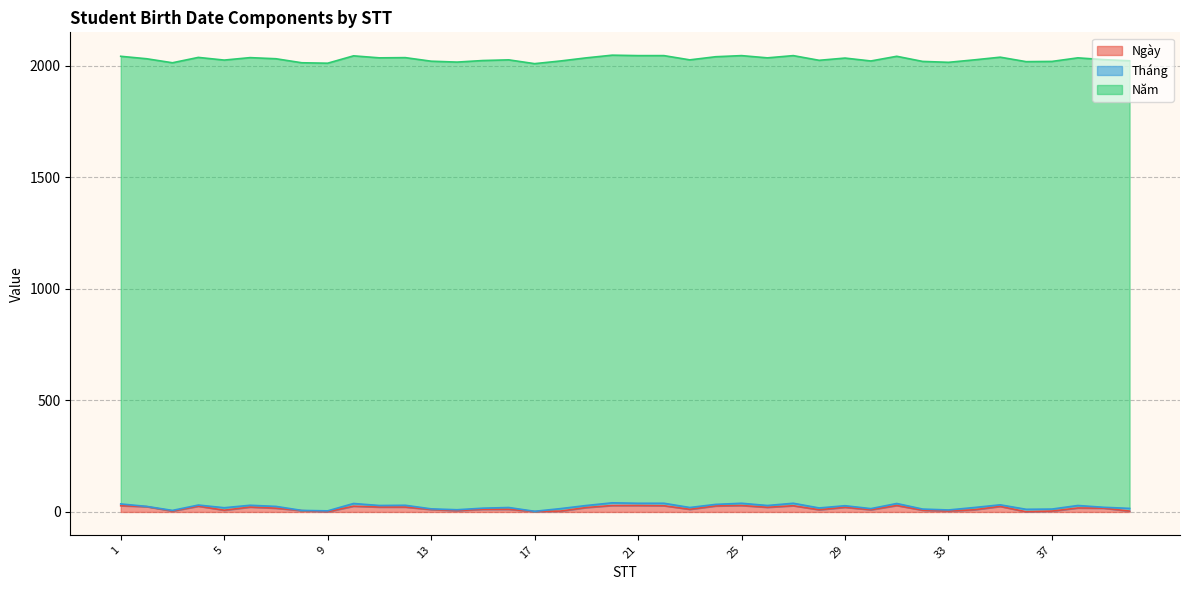

Read the Năm value at 40.

2006